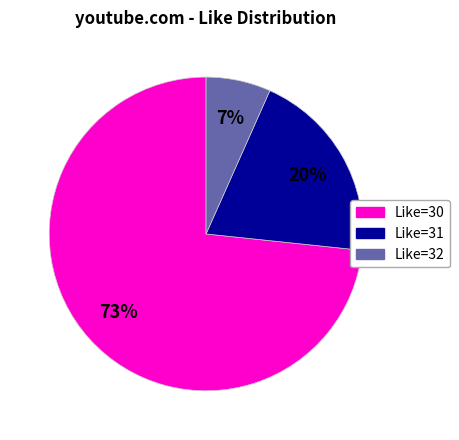

Does any single category account for the majority?

Yes